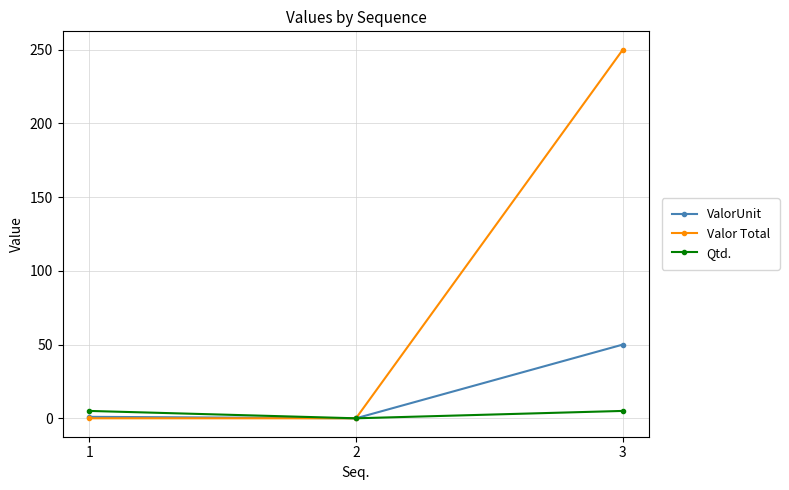

How many data points does each series have?

3